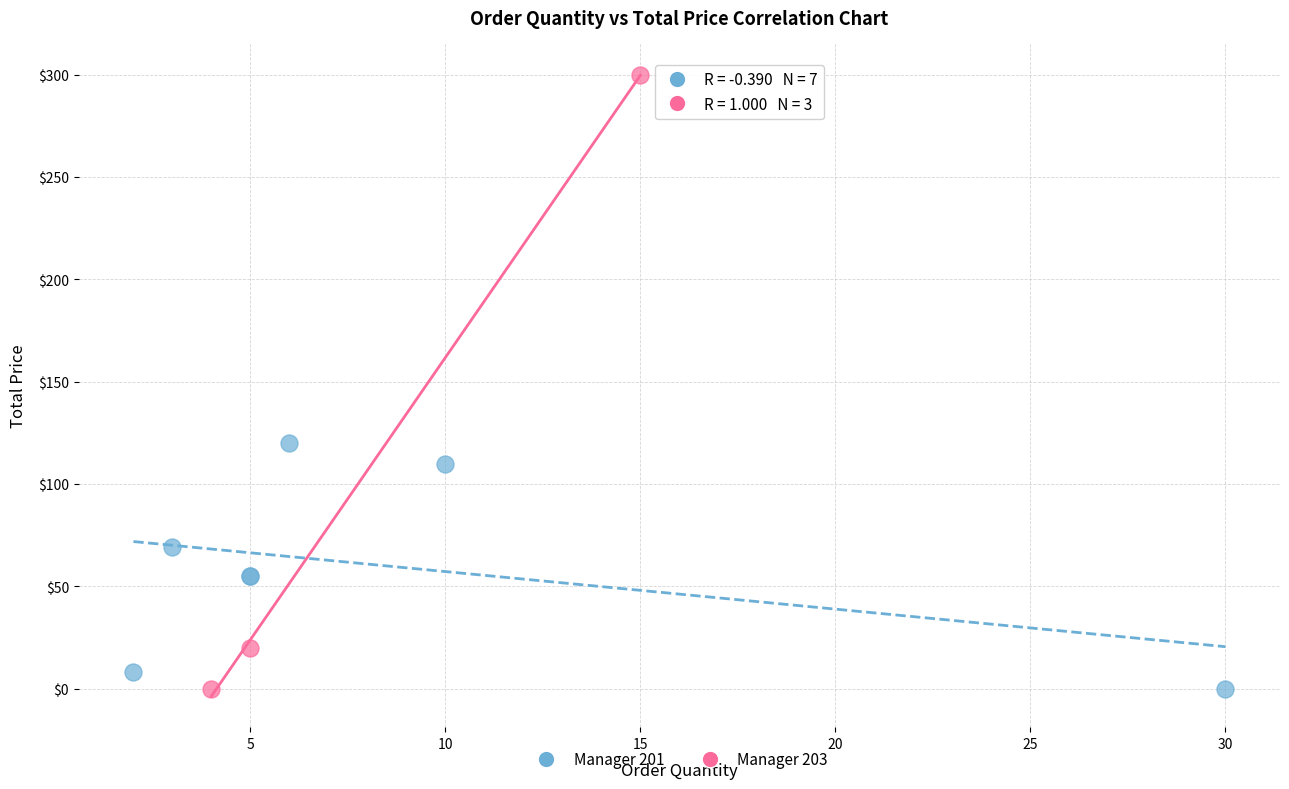

What are all the series names shown in the legend?

Manager 201, Manager 203